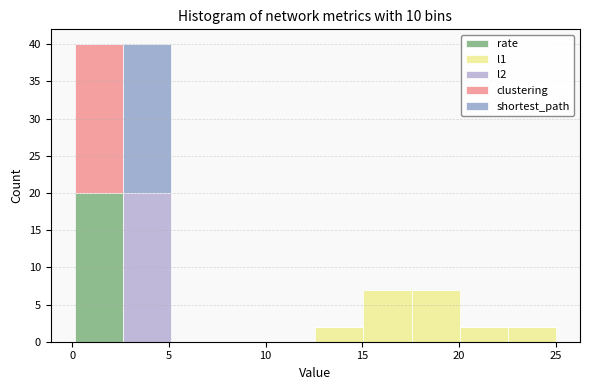

Reading left to right, list every stacked bar in this chart as the range it spans on the x-axis followed by its total height. Neither the bar edges nor the heights are printed on the chart, so give them approximately, as read against the axes.

0.0 to 2.5: 40
2.5 to 5.0: 40
5.0 to 7.5: 0
7.5 to 10.0: 0
10.0 to 12.5: 0
12.5 to 15.0: 2
15.0 to 17.5: 7
17.5 to 20.0: 7
20.0 to 22.5: 2
22.5 to 25.0: 2